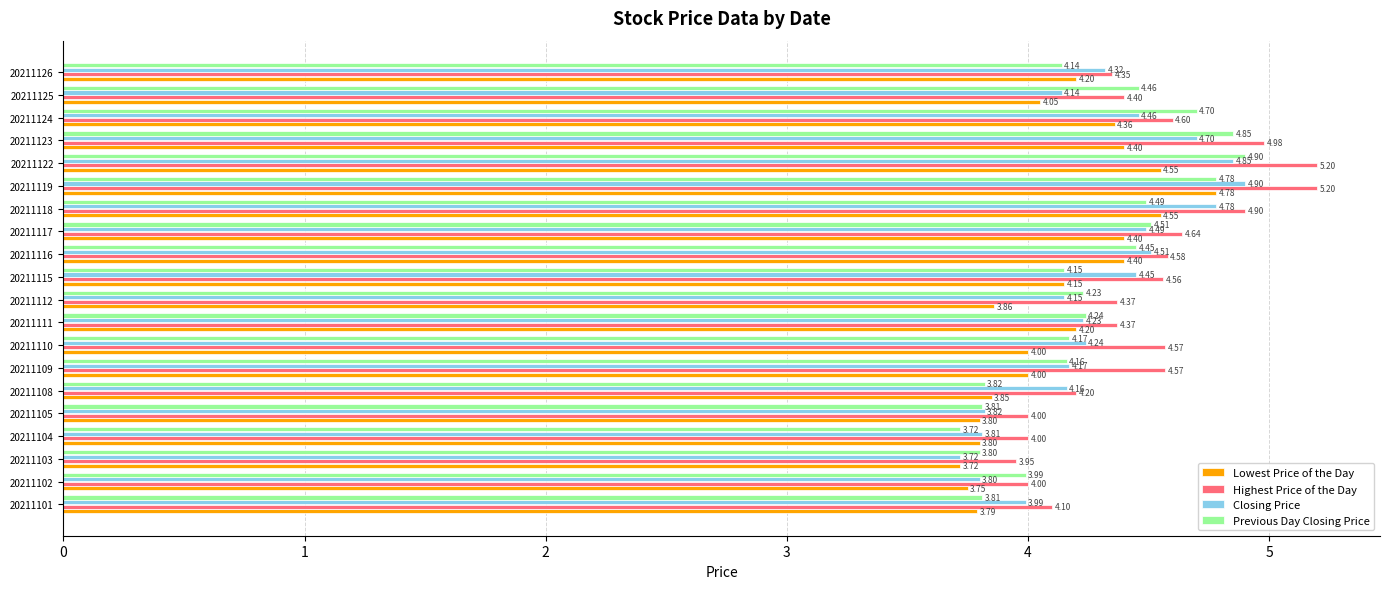

List the labels in order of Closing Price value, largest first.

20211119, 20211122, 20211118, 20211123, 20211116, 20211117, 20211124, 20211115, 20211126, 20211110, 20211111, 20211109, 20211108, 20211112, 20211125, 20211101, 20211105, 20211104, 20211102, 20211103